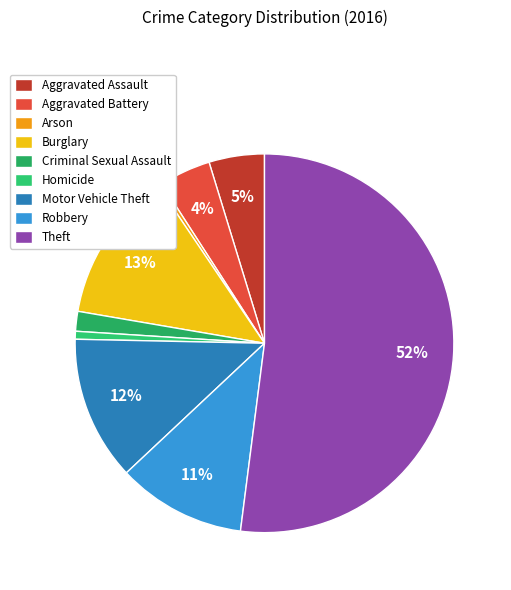

Combined, what portion of the pie is Aggravated Assault and Homicide?

5.4%